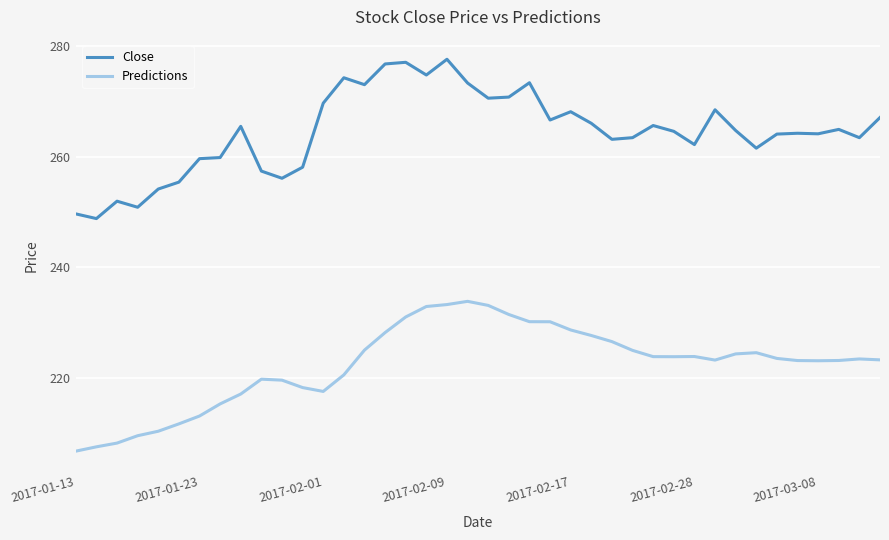

Which series has the largest range (max minus min)?

Close